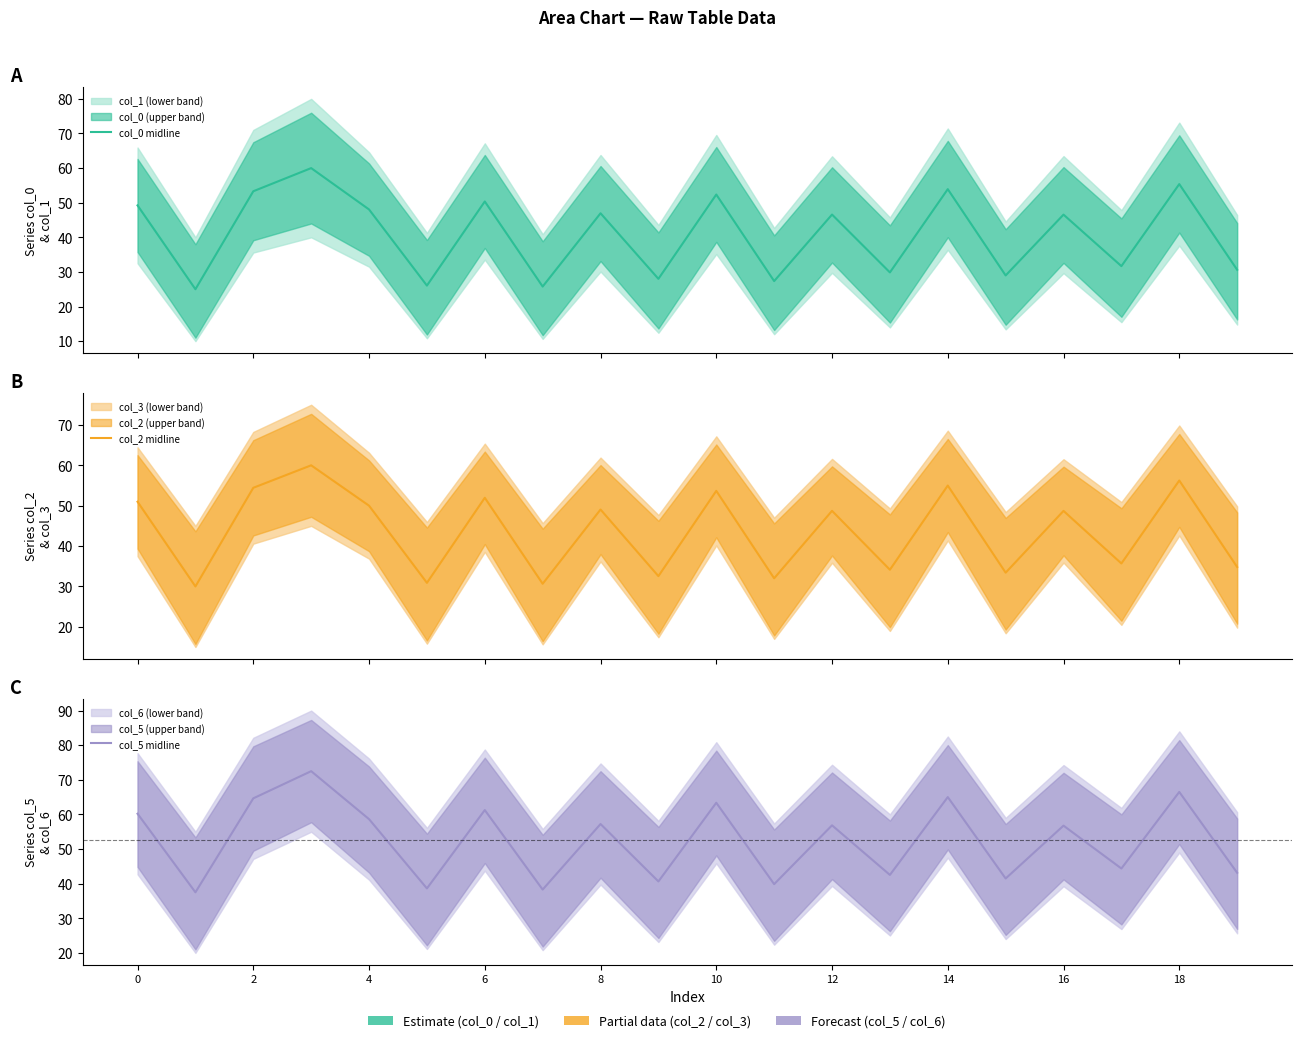

What is the difference between the col_0 midline values at 10 and 13?

22.5